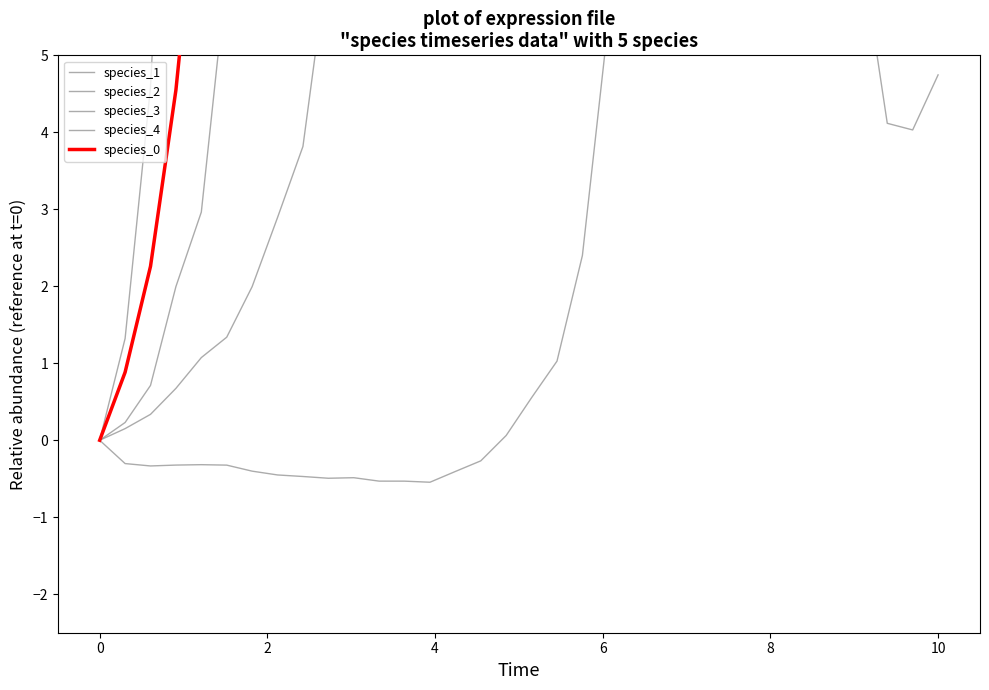

How many intersections are there between species_1 and species_3?

3